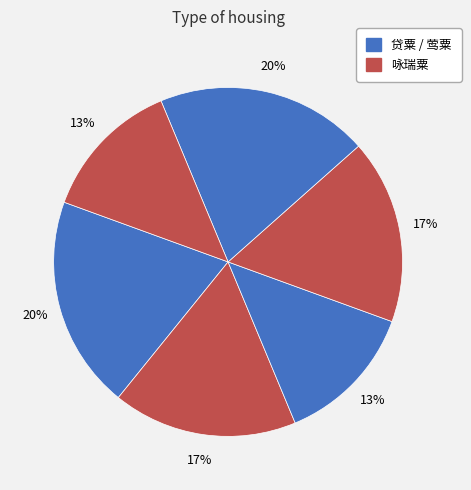

Which slice is the smallest?

莺粟 其一